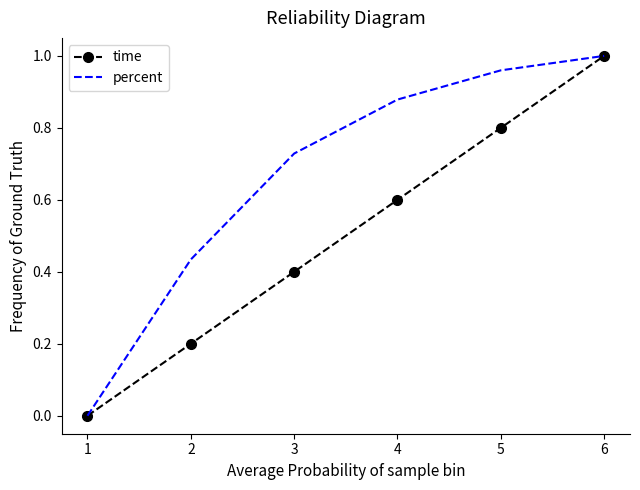

What are all the series names shown in the legend?

time, percent